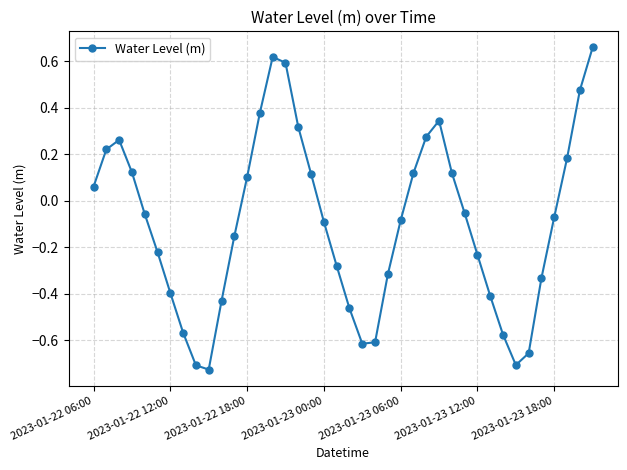

Is this an area chart (filled region under the line)?

No